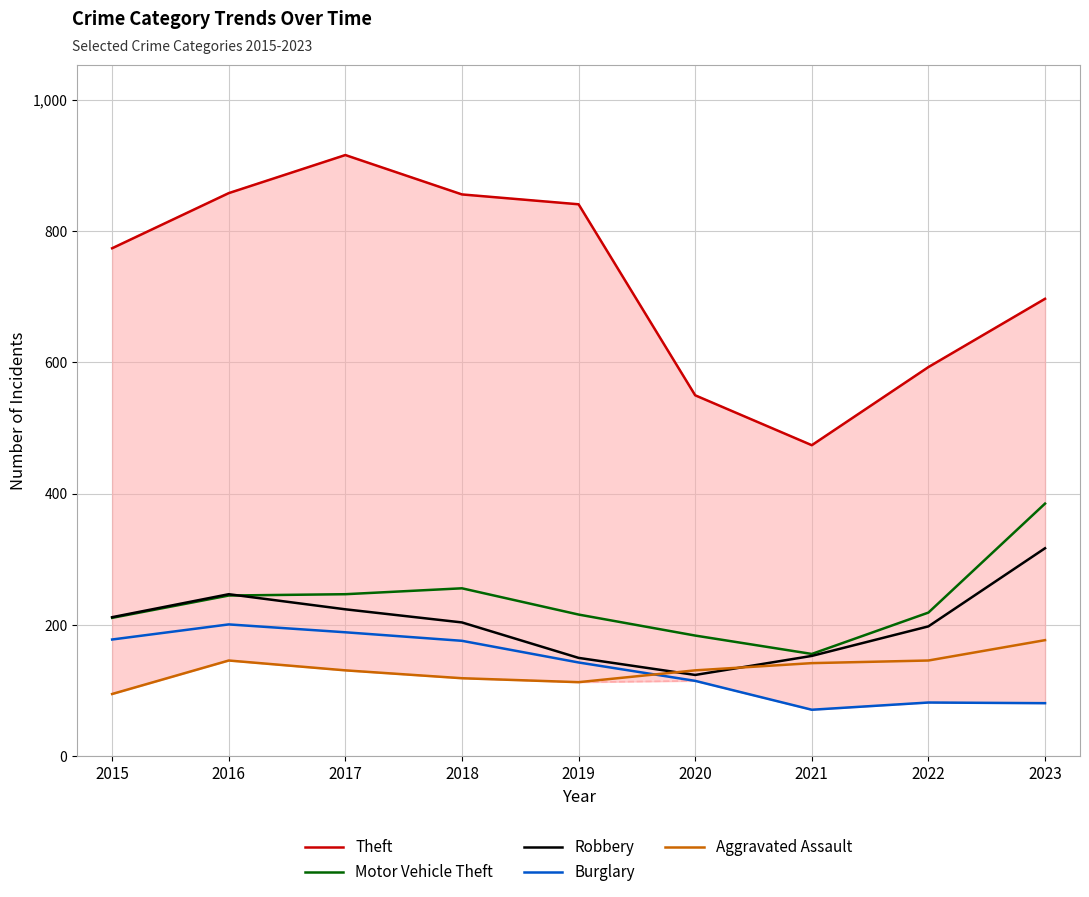

The Aggravated Assault series shows 131 at 2017. True or false?

True